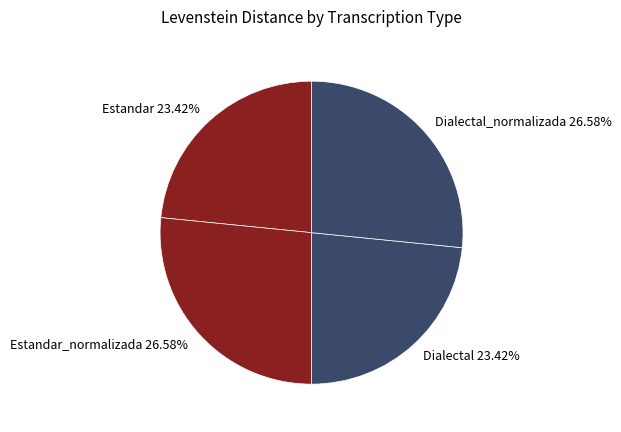

Which has a higher value, Dialectal_normalizada or Estandar?

Dialectal_normalizada